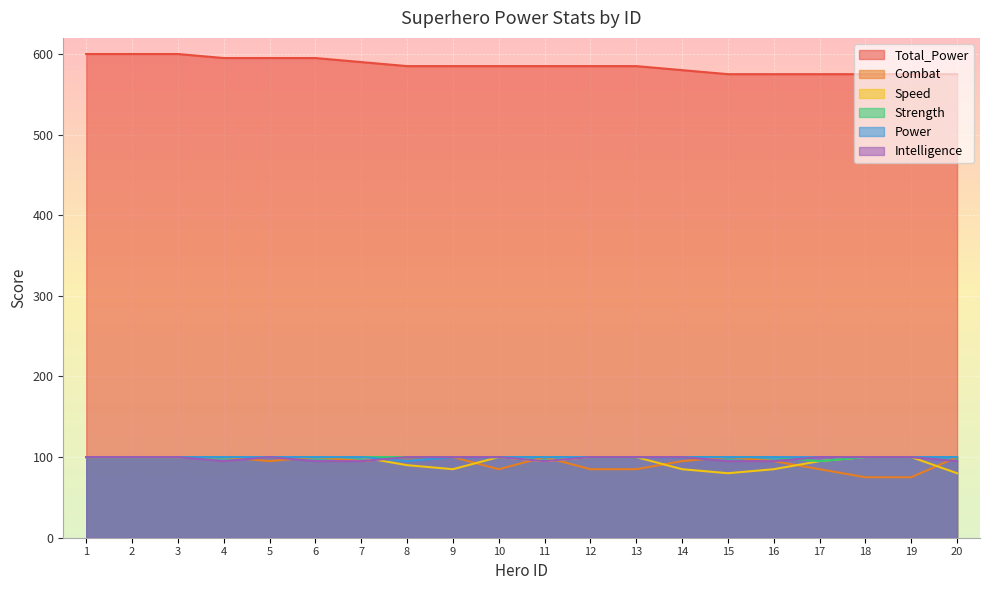

Reading right to left, transcribe all the data shown in this chart.

Total_Power: 575	575	575	575	575	575	580	585	585	585	585	585	585	590	595	595	595	600	600	600
Combat: 100	75	75	85	95	100	95	85	85	100	85	100	100	95	100	95	100	100	100	100
Speed: 80	100	100	95	85	80	85	100	100	95	100	85	90	100	100	100	100	100	100	100
Strength: 100	100	100	95	100	100	100	100	100	100	100	100	100	100	100	100	100	100	100	100
Power: 100	100	100	100	100	100	100	100	100	100	100	100	95	100	100	100	100	100	100	100
Intelligence: 95	100	100	100	95	95	100	100	100	95	100	100	100	95	95	100	95	100	100	100